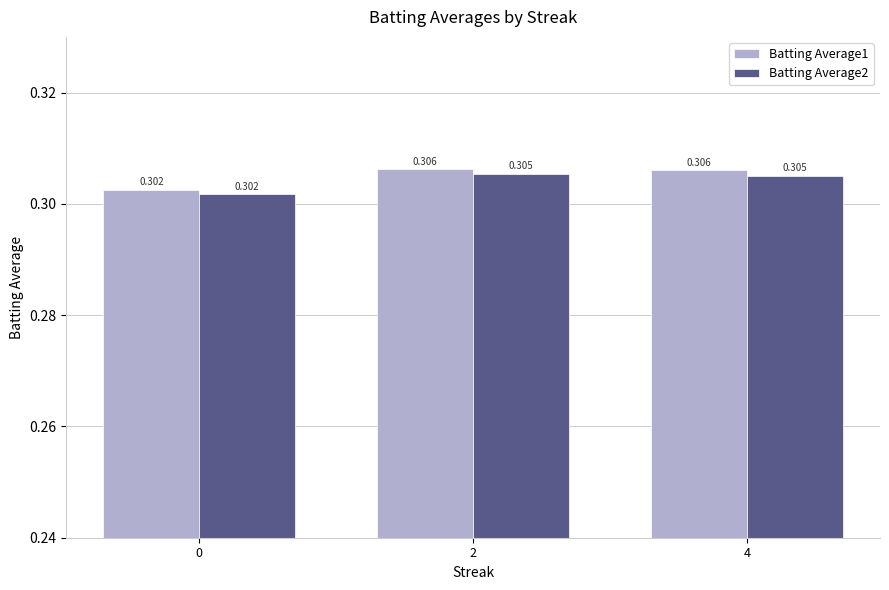

How many categories are shown in the chart?

3